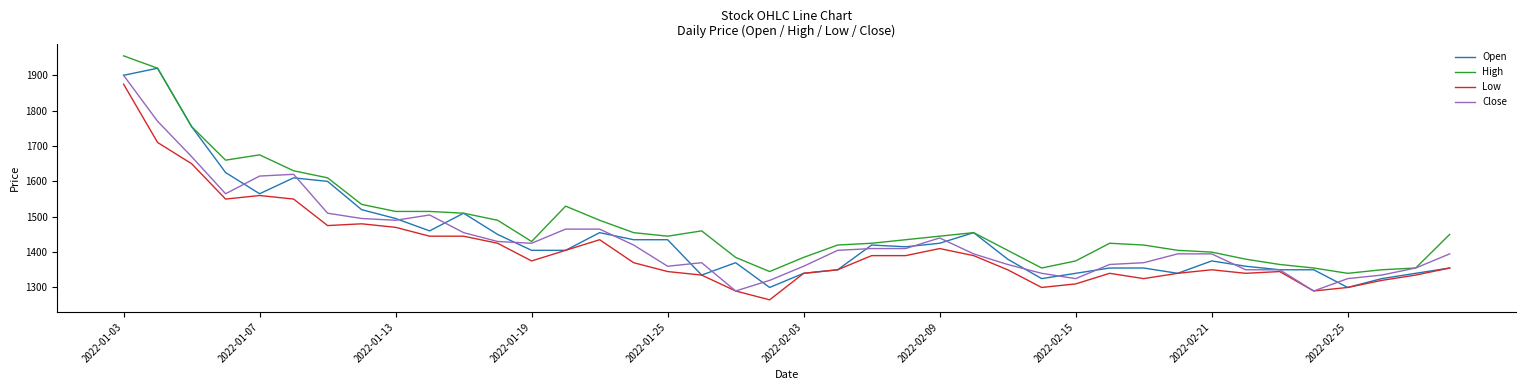

What is the minimum value shown in the chart?

1265